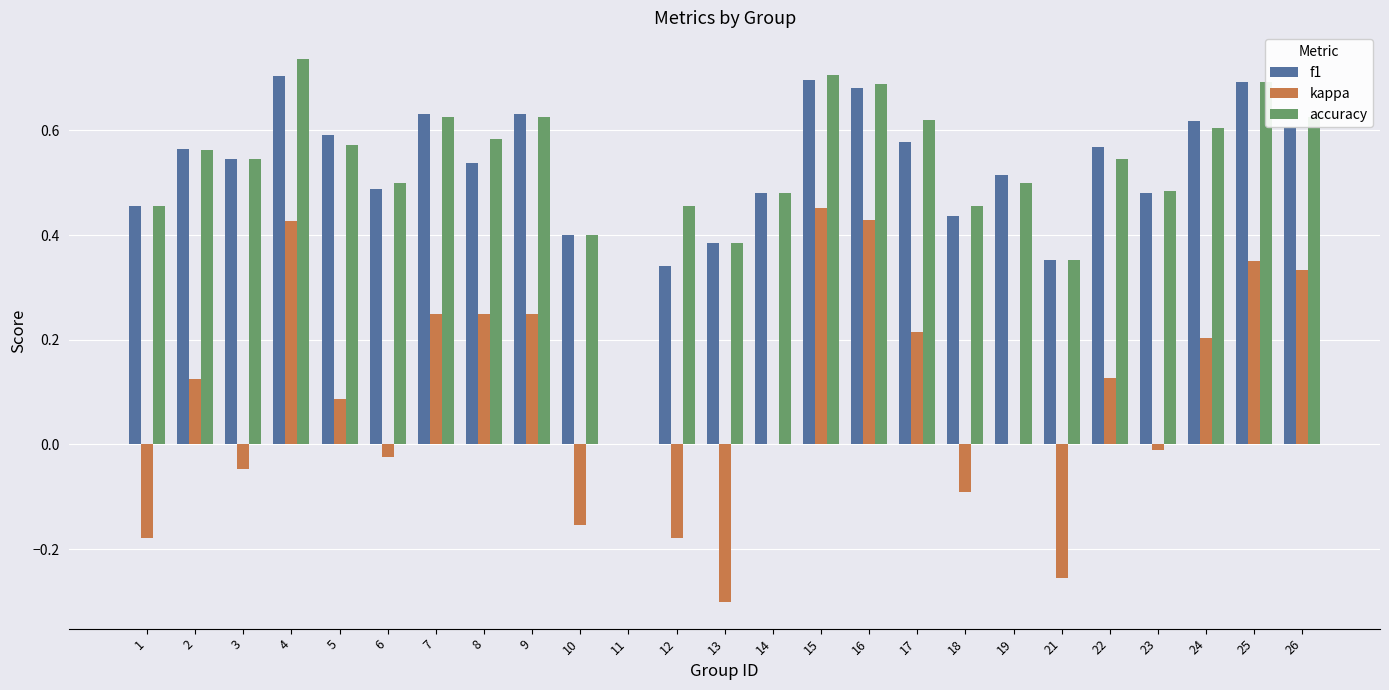

The value of accuracy at 23 is 0.7. True or false?

False